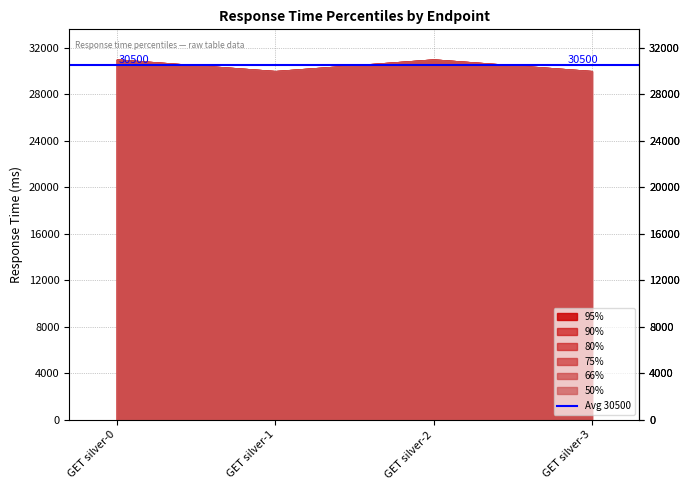

Where is 50% nearest to the value 30500?

GET silver-0